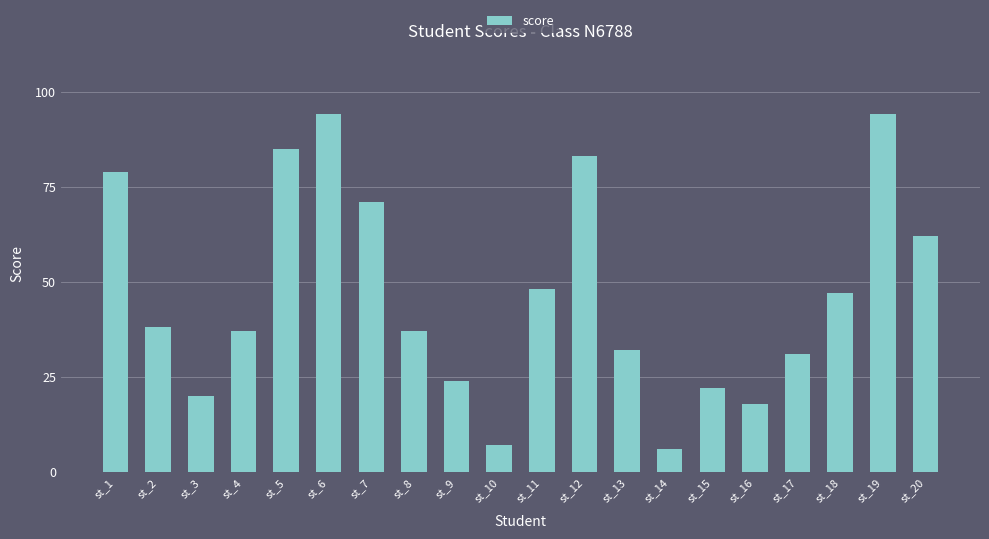

What is the sum of all values?

935